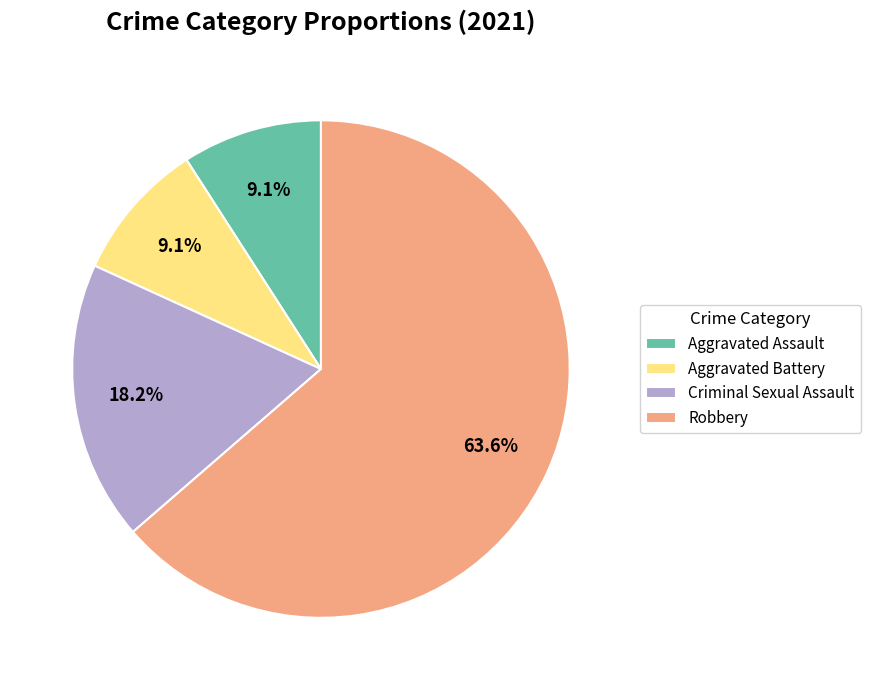

Which slice is the largest?

Robbery